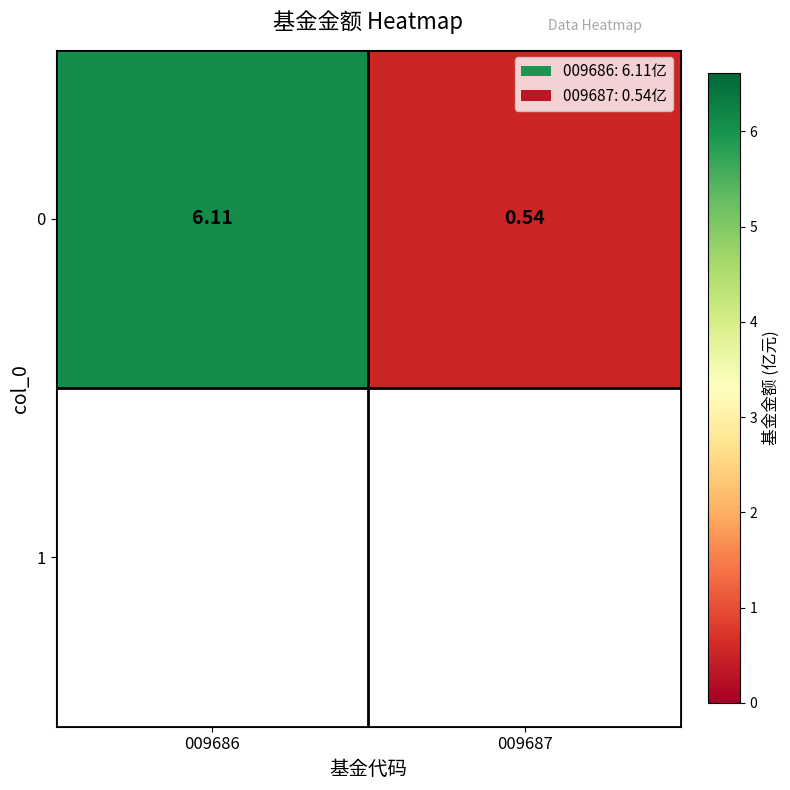

What is the difference between the maximum and minimum values?

5.6